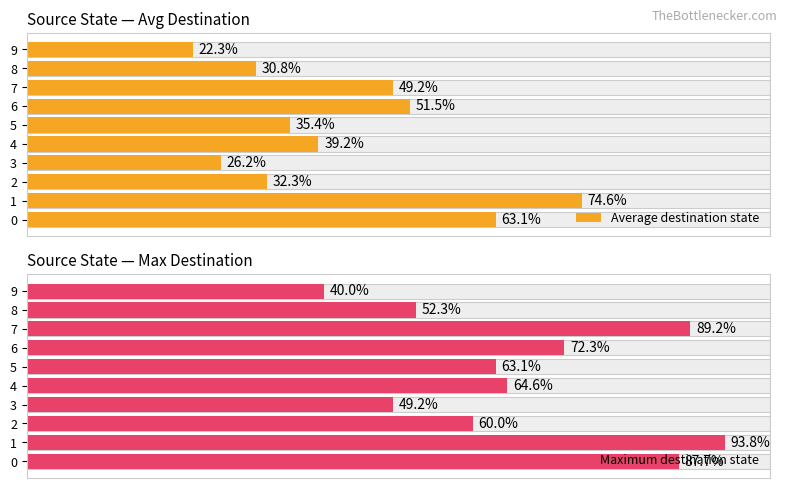

How many data points does each series have?

10